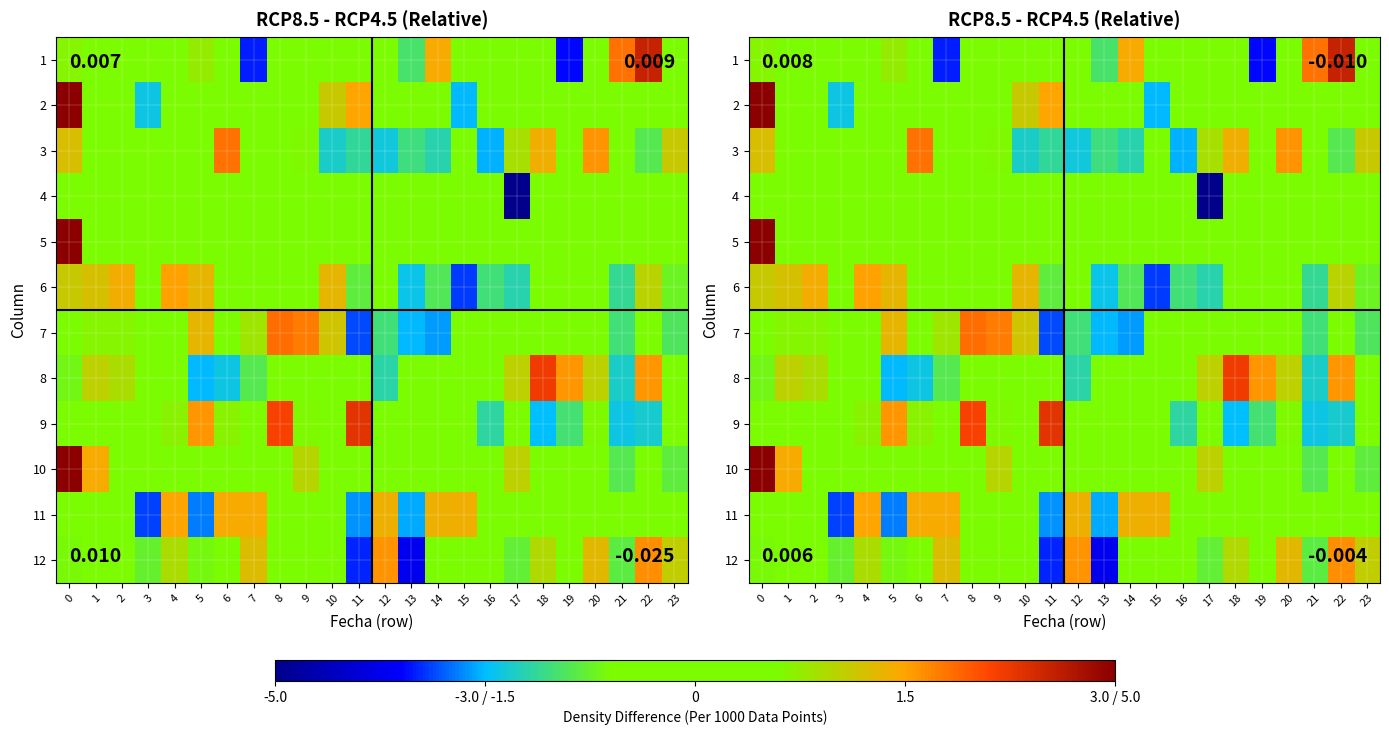

The value of 6 at 9 is -0.1. True or false?

False